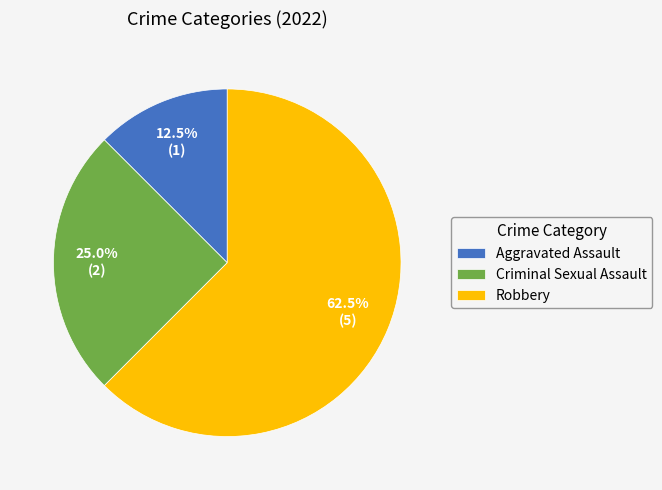

Which category has the biggest portion of the pie?

Robbery